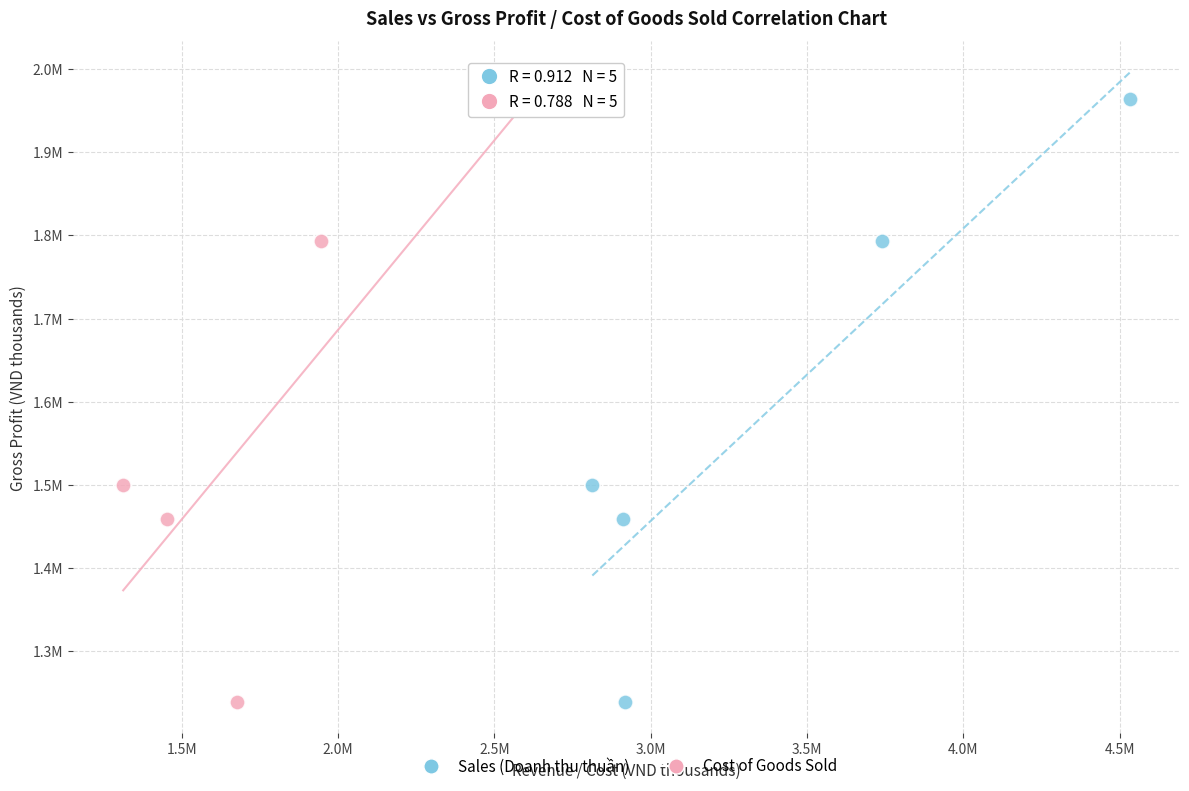

What are all the series names shown in the legend?

Sales (Doanh thu thuần), Cost of Goods Sold